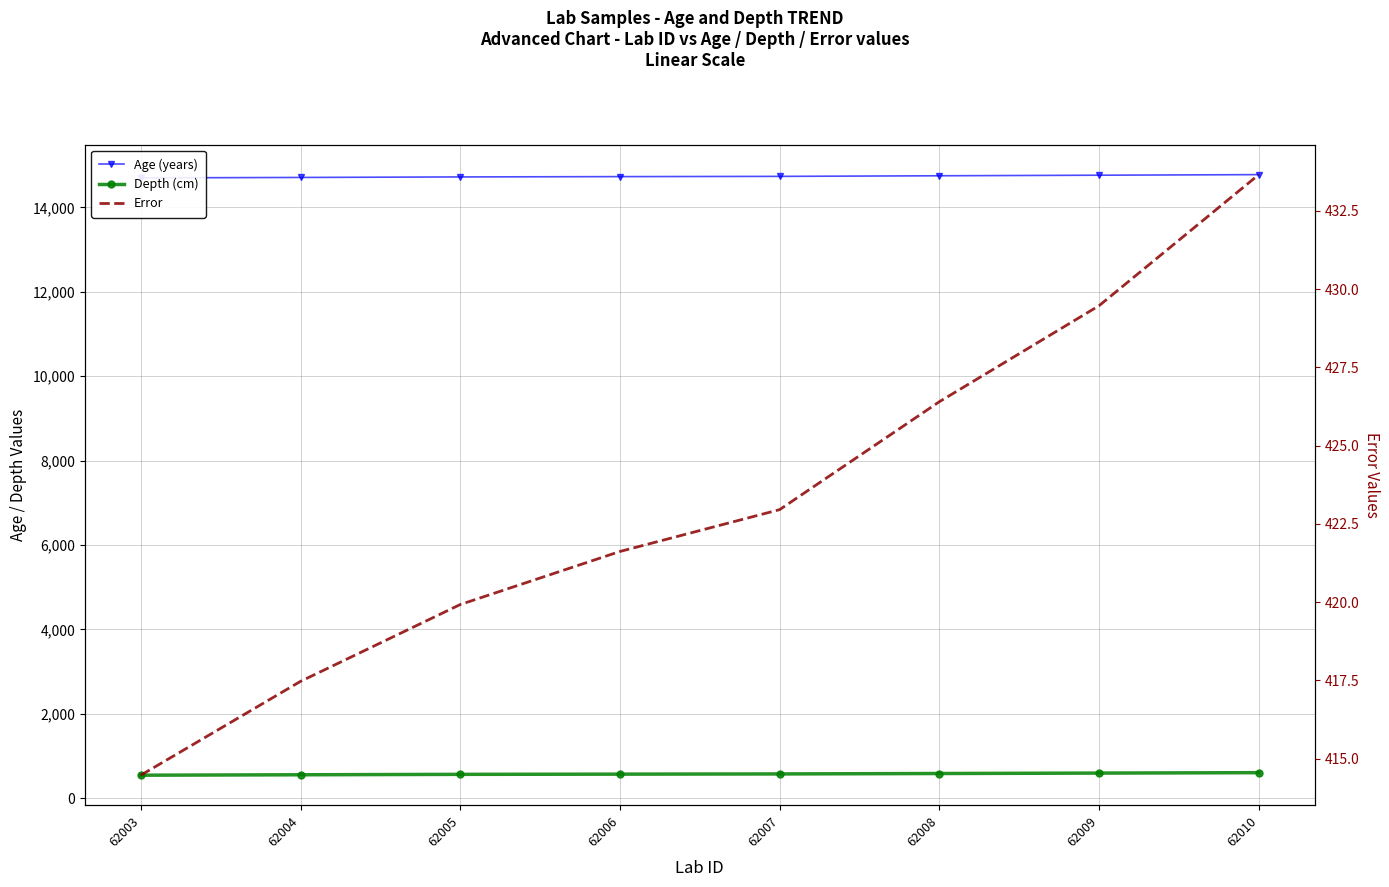

What is the value of the Depth (cm) point at the 8th from the left?

605.0